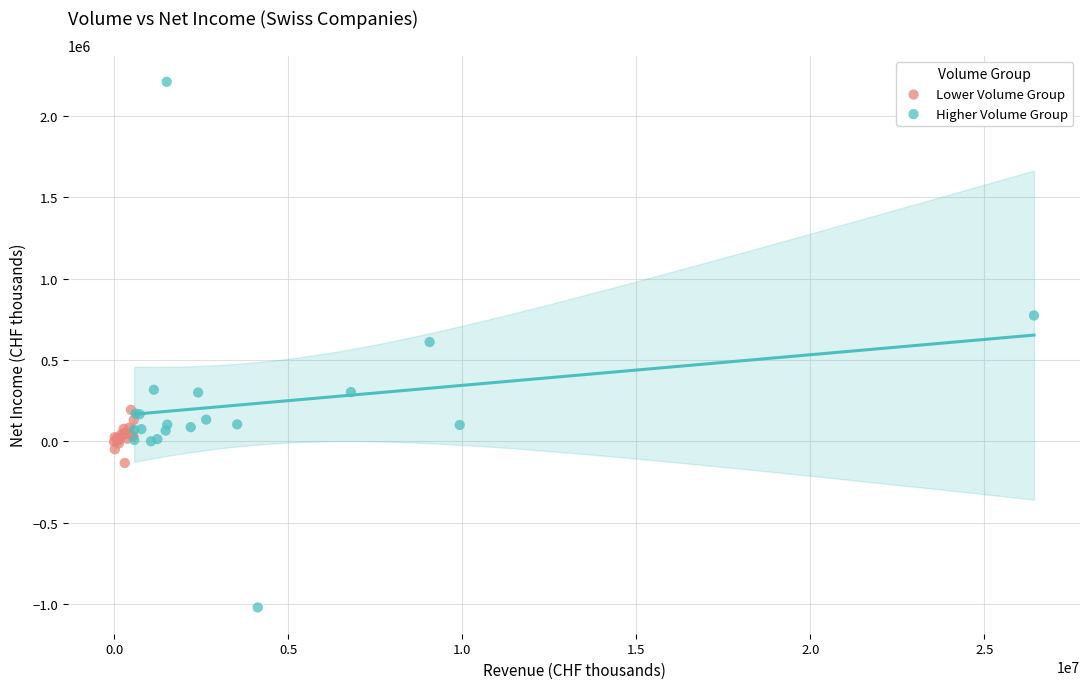

Which series has the widest spread of Y values?

Higher Volume Group